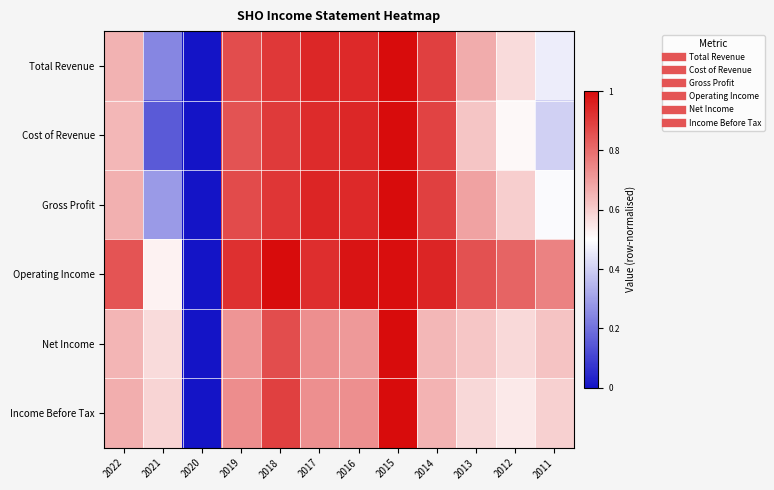

Reading left to right, transcribe all the data shown in this chart.

Total Revenue: 2022=0.7	2021=0.2	2020=0.0	2019=0.9	2018=0.9	2017=0.9	2016=0.9	2015=1.0	2014=0.9	2013=0.7	2012=0.6	2011=0.5
Cost of Revenue: 2022=0.6	2021=0.1	2020=0.0	2019=0.9	2018=0.9	2017=0.9	2016=0.9	2015=1.0	2014=0.9	2013=0.6	2012=0.5	2011=0.4
Gross Profit: 2022=0.7	2021=0.3	2020=0.0	2019=0.9	2018=0.9	2017=0.9	2016=0.9	2015=1.0	2014=0.9	2013=0.7	2012=0.6	2011=0.5
Operating Income: 2022=0.8	2021=0.5	2020=0.0	2019=0.9	2018=1.0	2017=0.9	2016=1.0	2015=1.0	2014=0.9	2013=0.9	2012=0.8	2011=0.8
Net Income: 2022=0.6	2021=0.6	2020=0.0	2019=0.7	2018=0.9	2017=0.7	2016=0.7	2015=1.0	2014=0.6	2013=0.6	2012=0.6	2011=0.6
Income Before Tax: 2022=0.7	2021=0.6	2020=0.0	2019=0.7	2018=0.9	2017=0.7	2016=0.7	2015=1.0	2014=0.7	2013=0.6	2012=0.5	2011=0.6